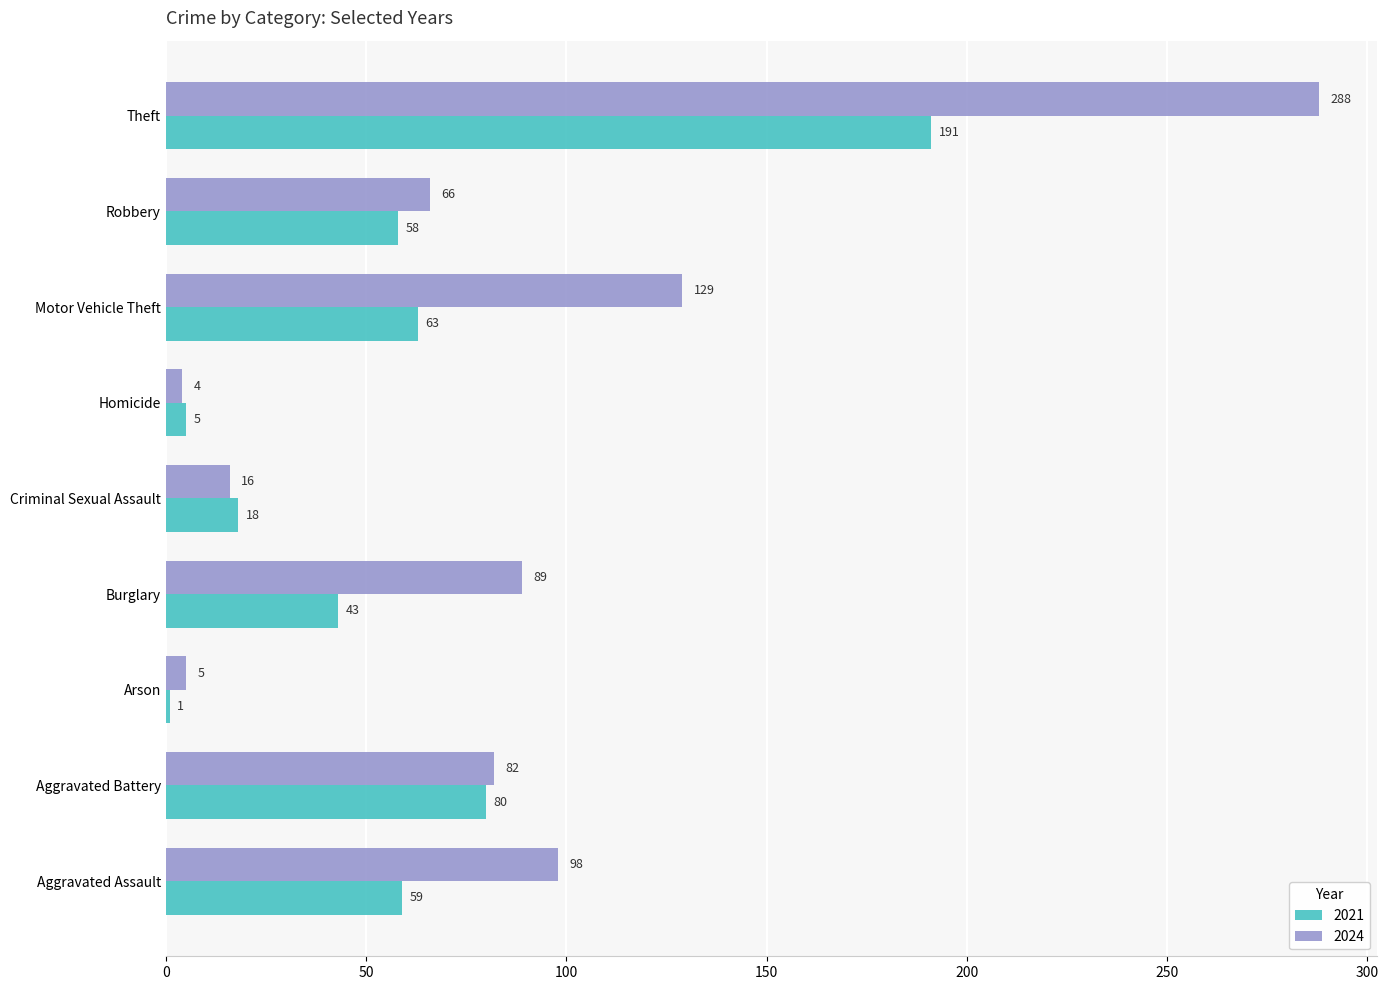

Where is 2021 nearest to the value 96?

Aggravated Battery